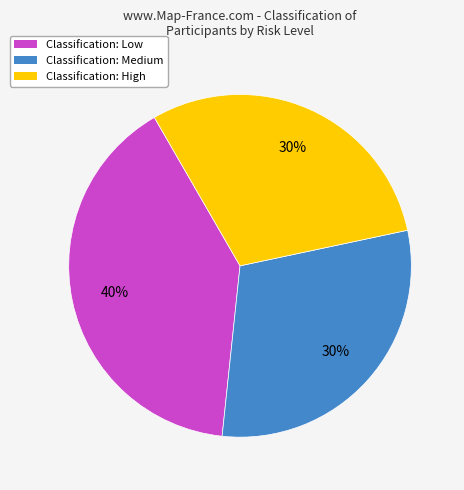

To the nearest percent, what is the average slice percentage?

33%